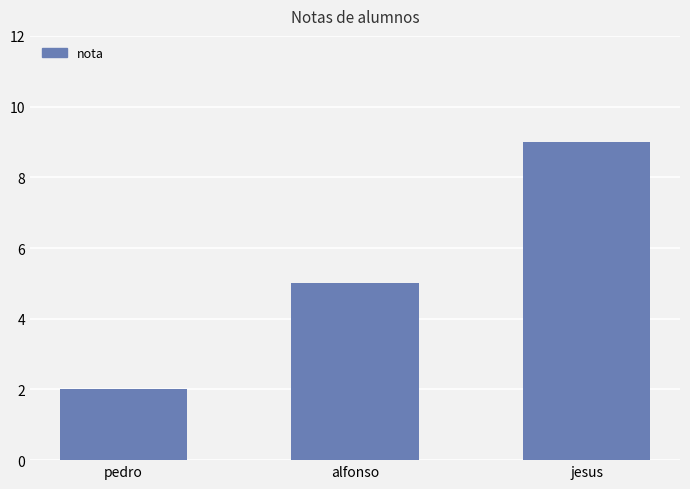

Reading right to left, transcribe all the data shown in this chart.

9	5	2